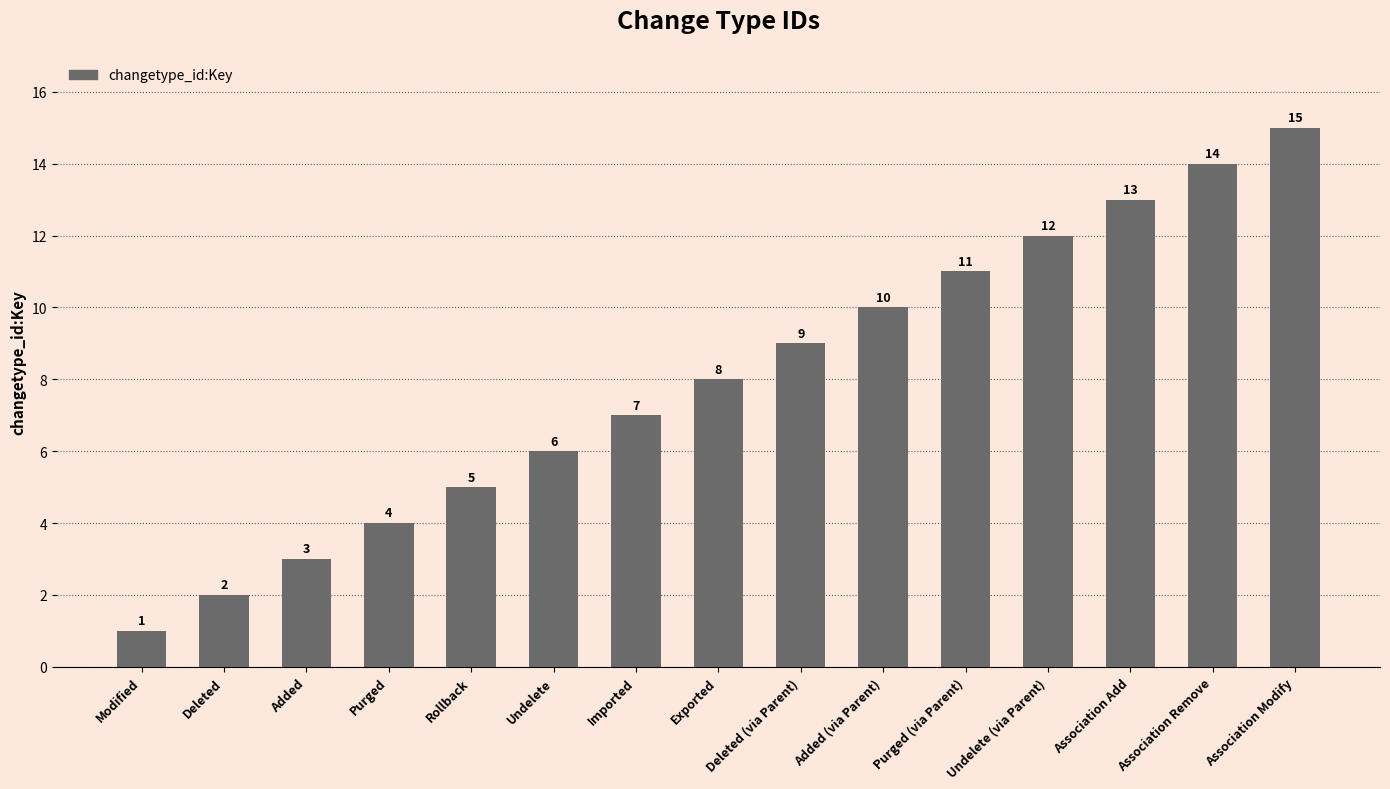

Approximately how many times larger is the value at Undelete (via Parent) compared to Purged?

3.0